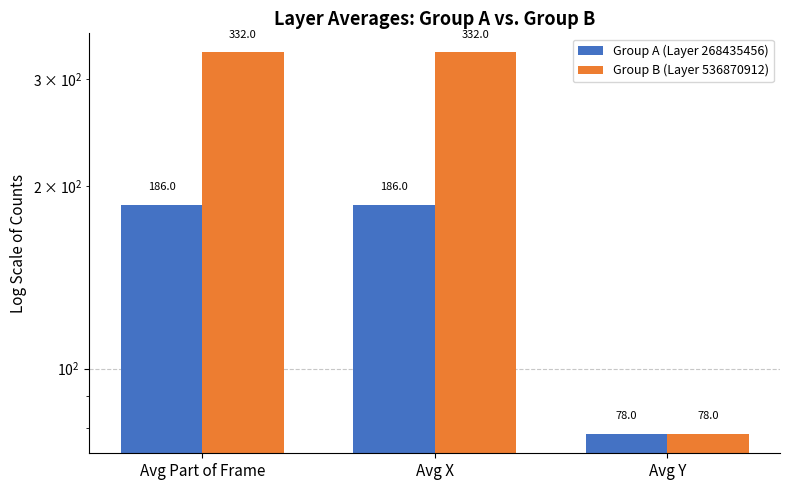

How many values in the Group B (Layer 536870912) series are below 332?

1